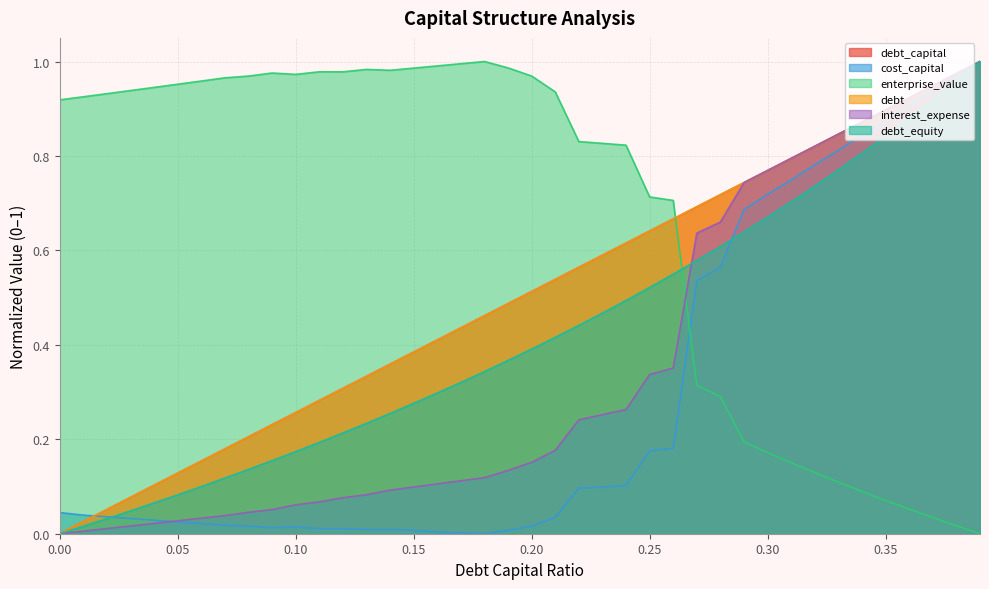

Rank the categories by cost_capital value from highest to lowest.

0.39, 0.38, 0.37, 0.36, 0.35, 0.34, 0.33, 0.32, 0.31, 0.3, 0.29, 0.28, 0.27, 0.26, 0.25, 0.24, 0.23, 0.22, 0.0, 0.01, 0.02, 0.21, 0.03, 0.04, 0.05, 0.06, 0.07, 0.08, 0.2, 0.1, 0.09, 0.11, 0.12, 0.13, 0.14, 0.15, 0.19, 0.16, 0.17, 0.18